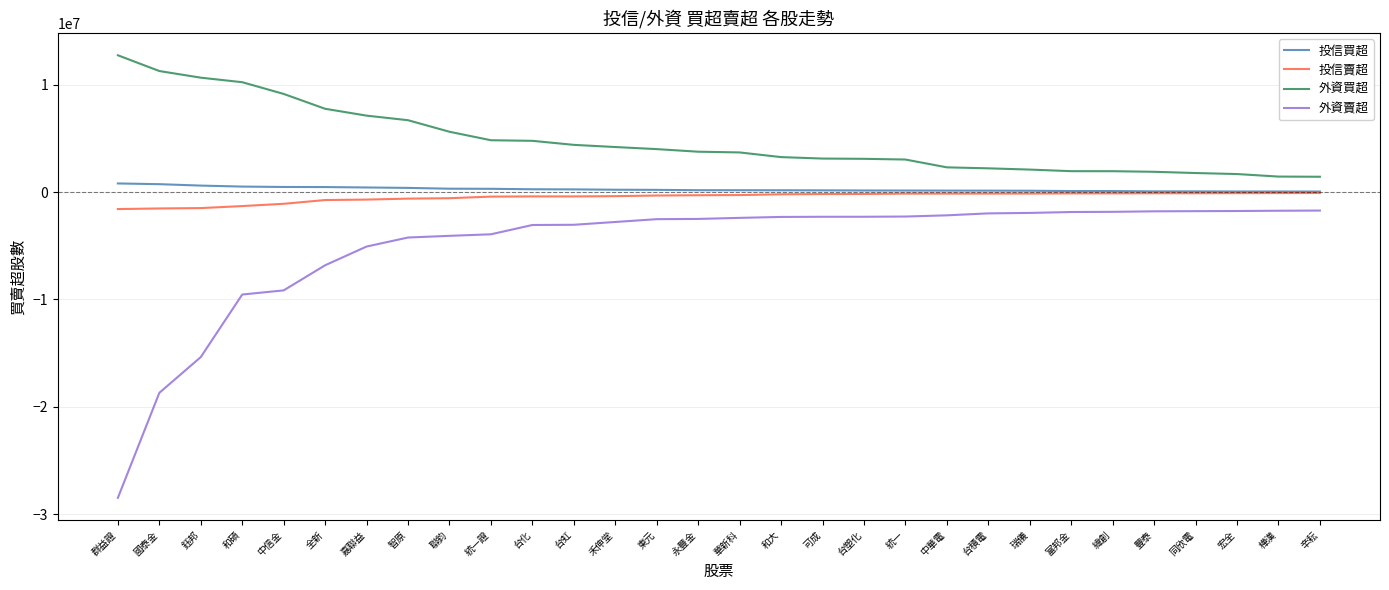

Which series has the largest total across all categories?

外資買超